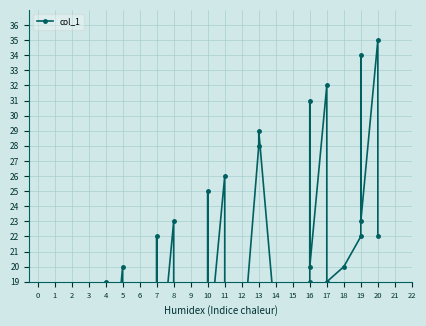

What is the sum of all values?

681